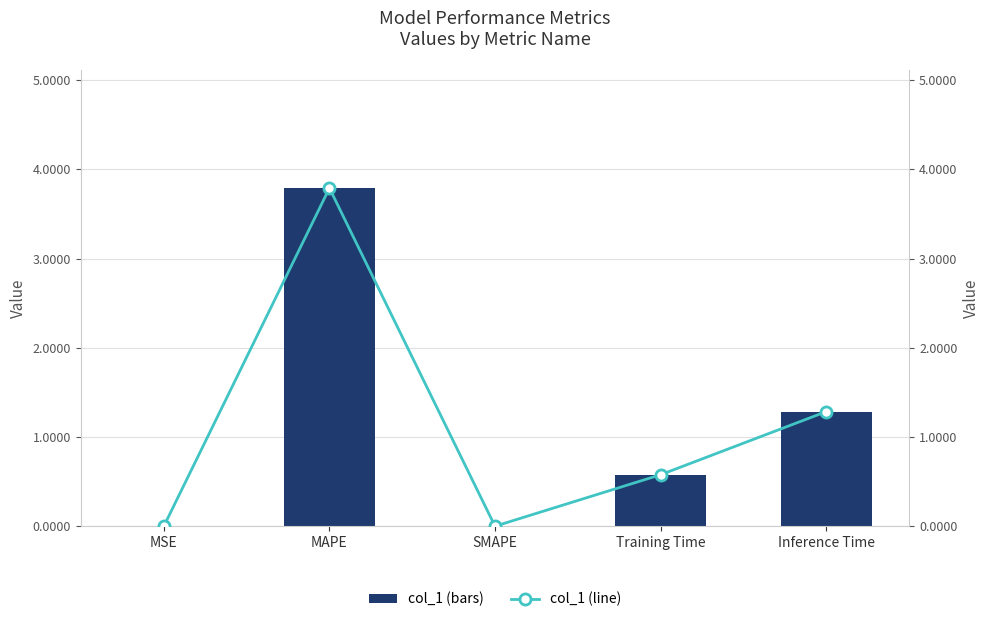

Rank the categories by col_1 (line) value from lowest to highest.

SMAPE, MSE, Training Time, Inference Time, MAPE